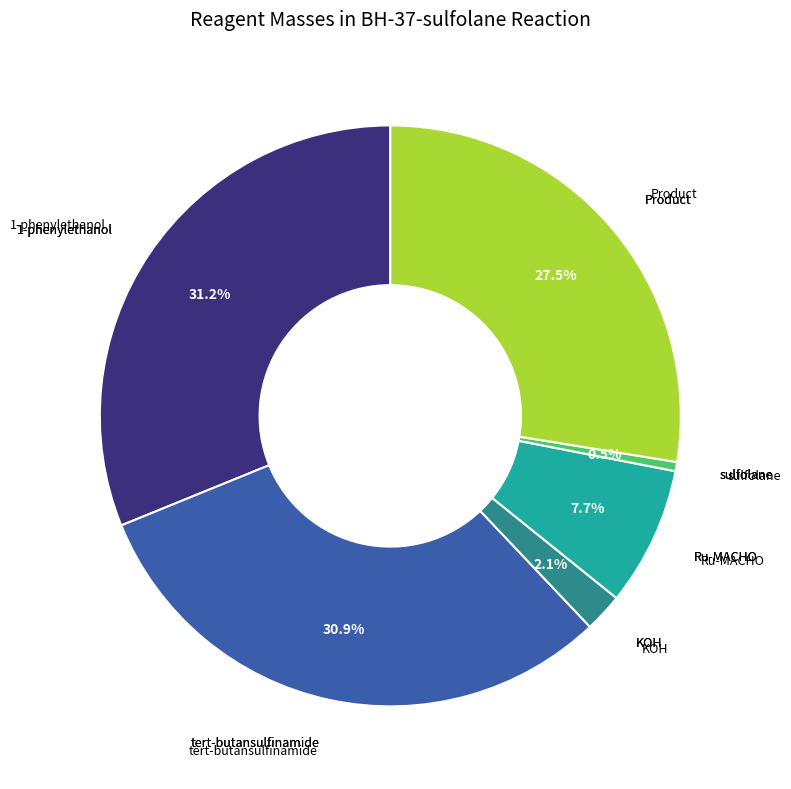

Is there a majority slice in this chart?

No